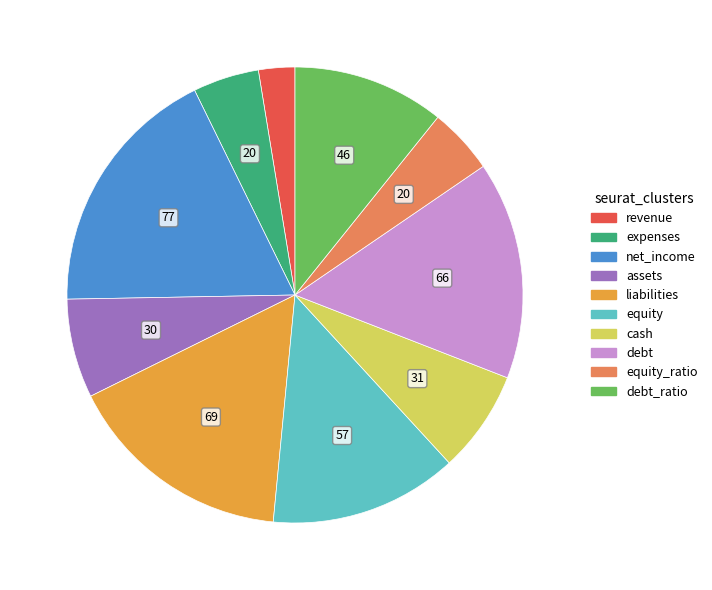

Count the number of slices in the pie.

10